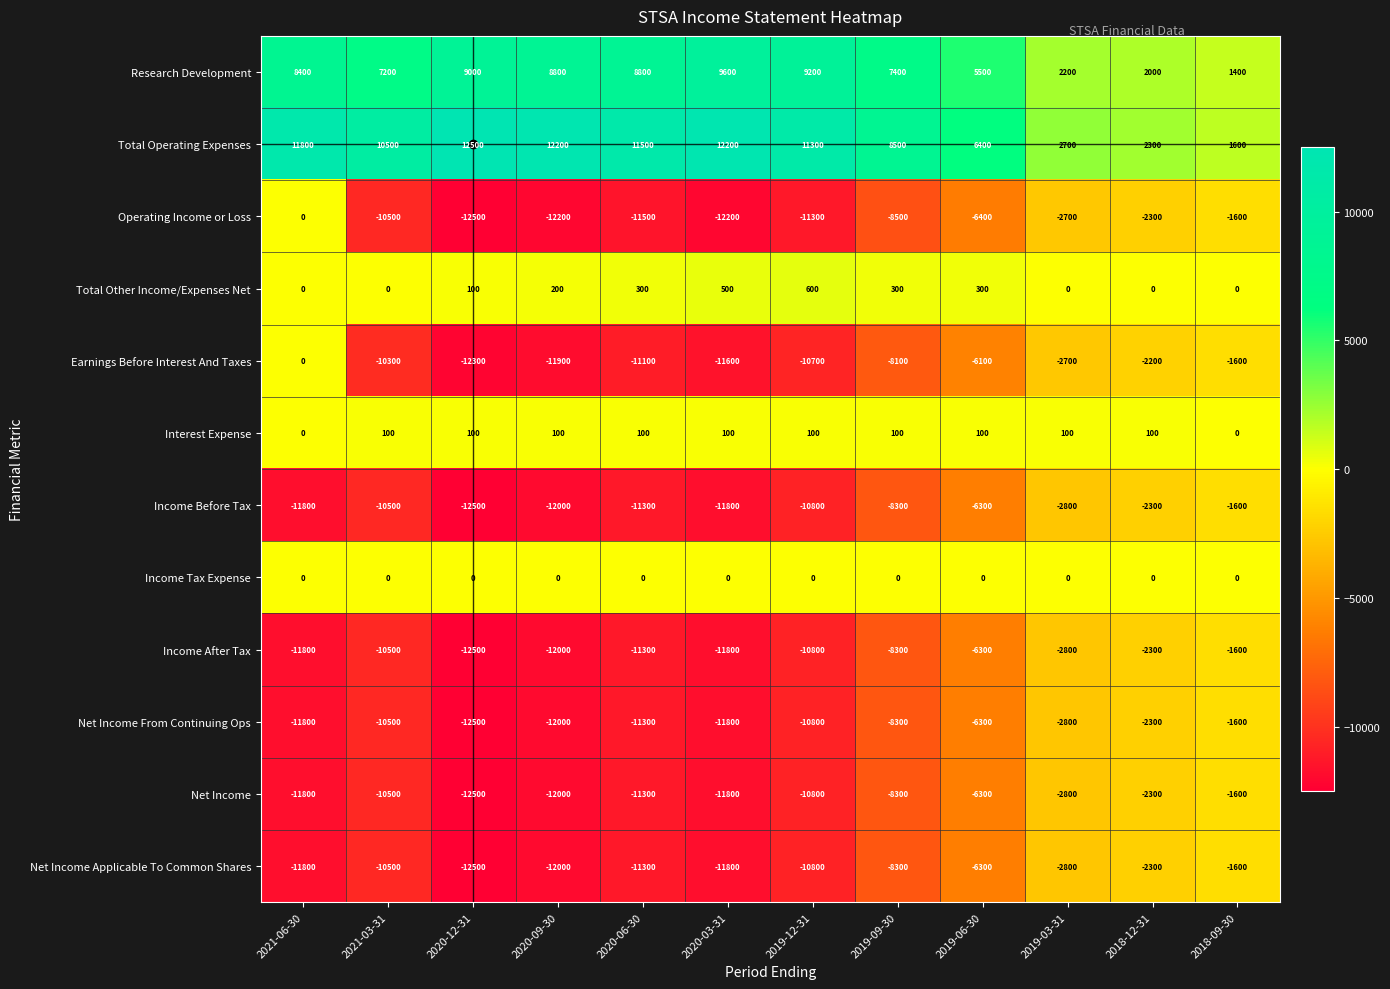

At which category is the sum across all series the highest?

2018-09-30